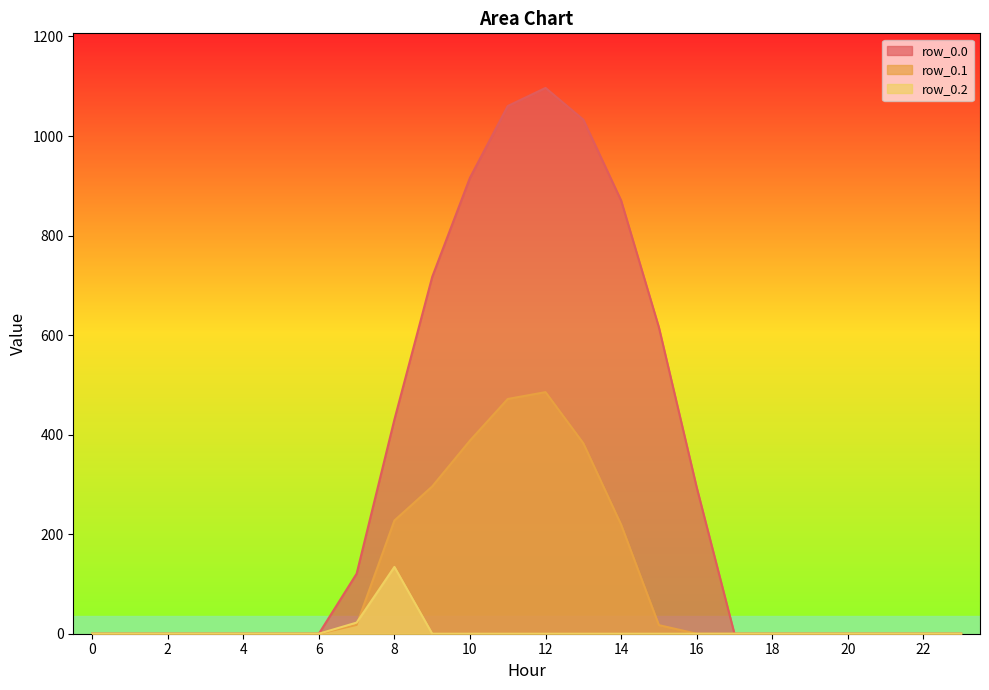

True or false: row_0.2 and row_0.0 cross at least once.

False